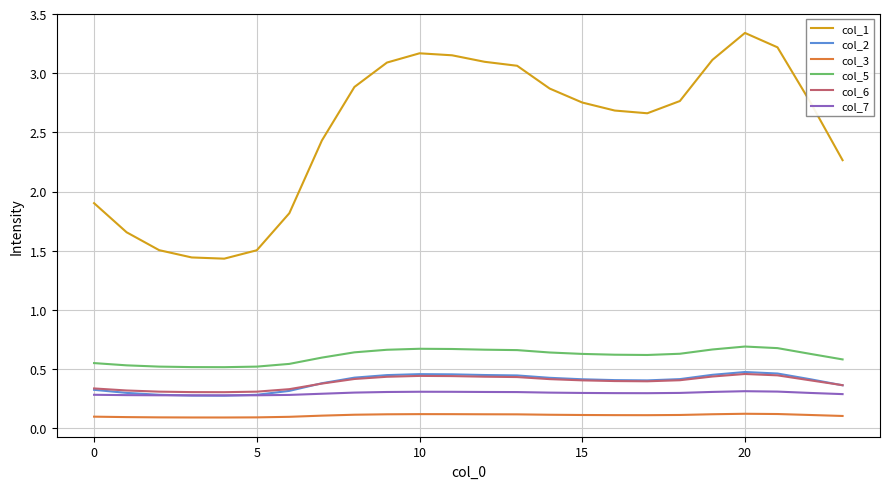

True or false: col_1 and col_2 cross at least once.

False